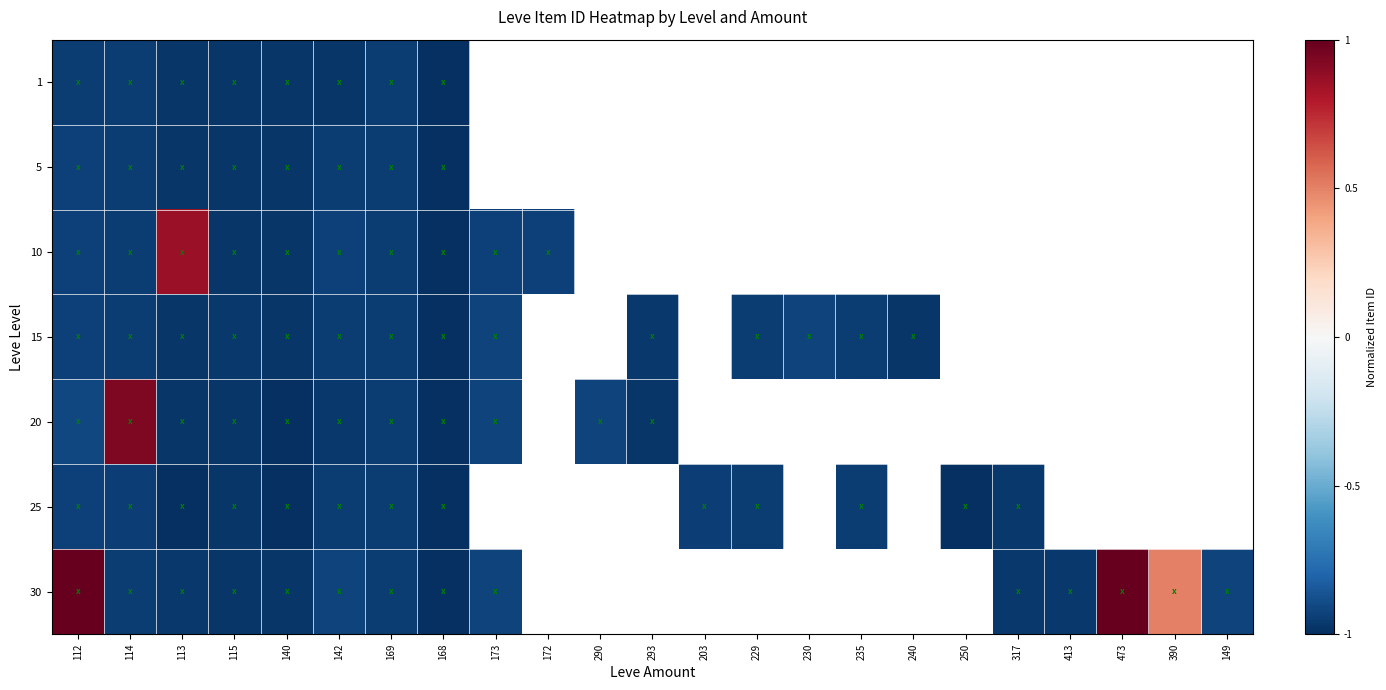

At which label is 1 closest to 0?

169